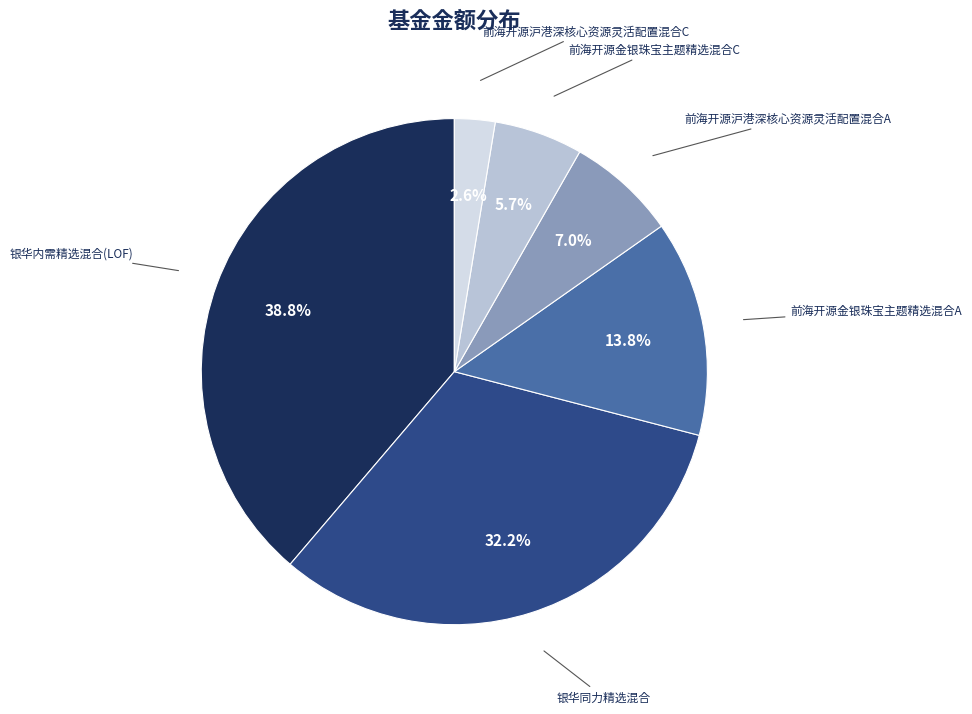

Is there any slice that represents more than half of the pie?

No